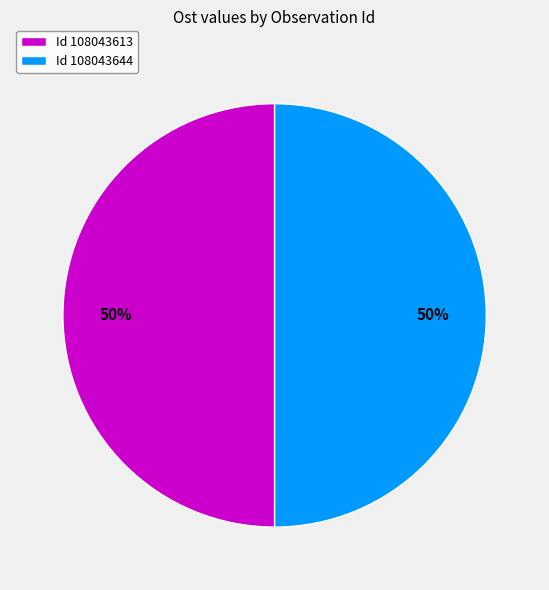

To the nearest percent, what is the combined percentage of Id 108043644 and Id 108043613?

100%